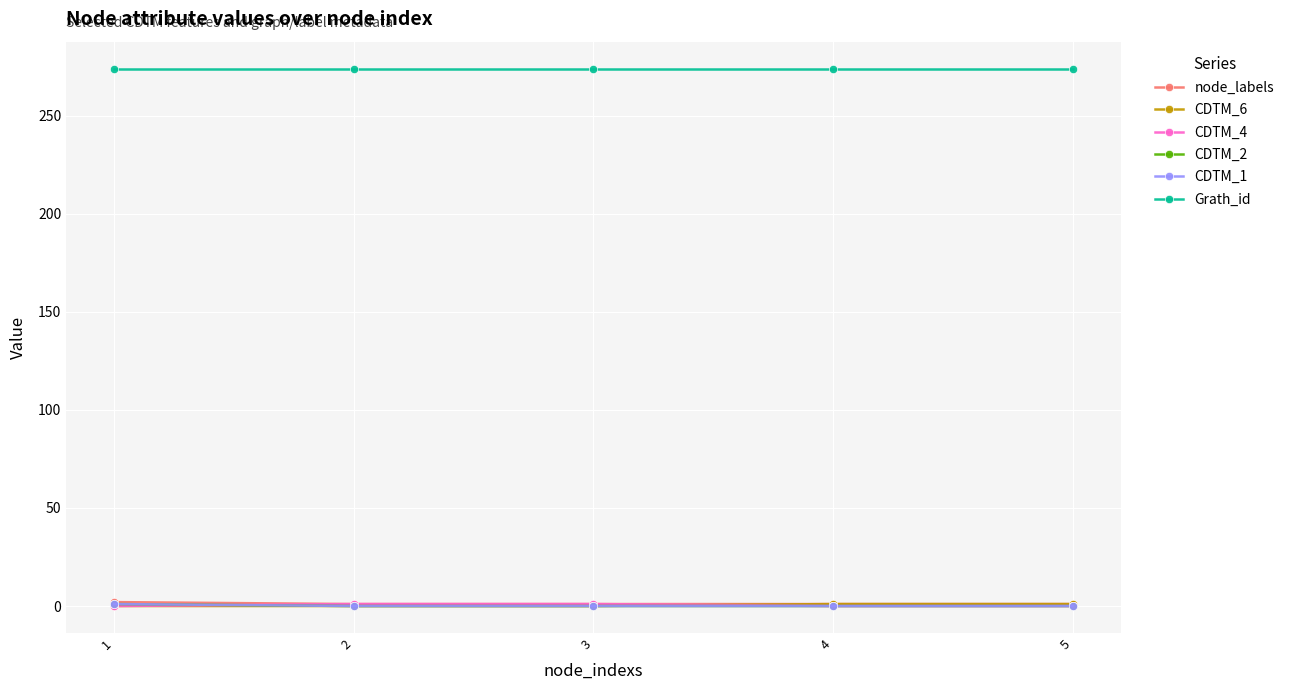

Does the chart have visible grid lines?

Yes